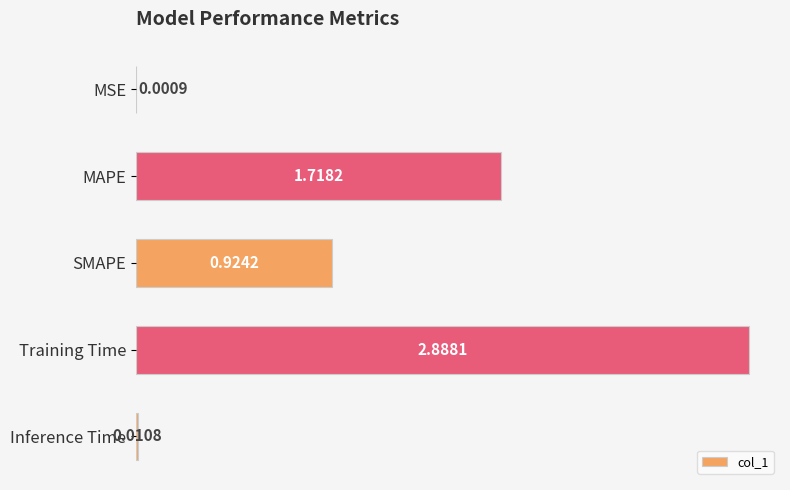

What is the sum of all values?

5.5